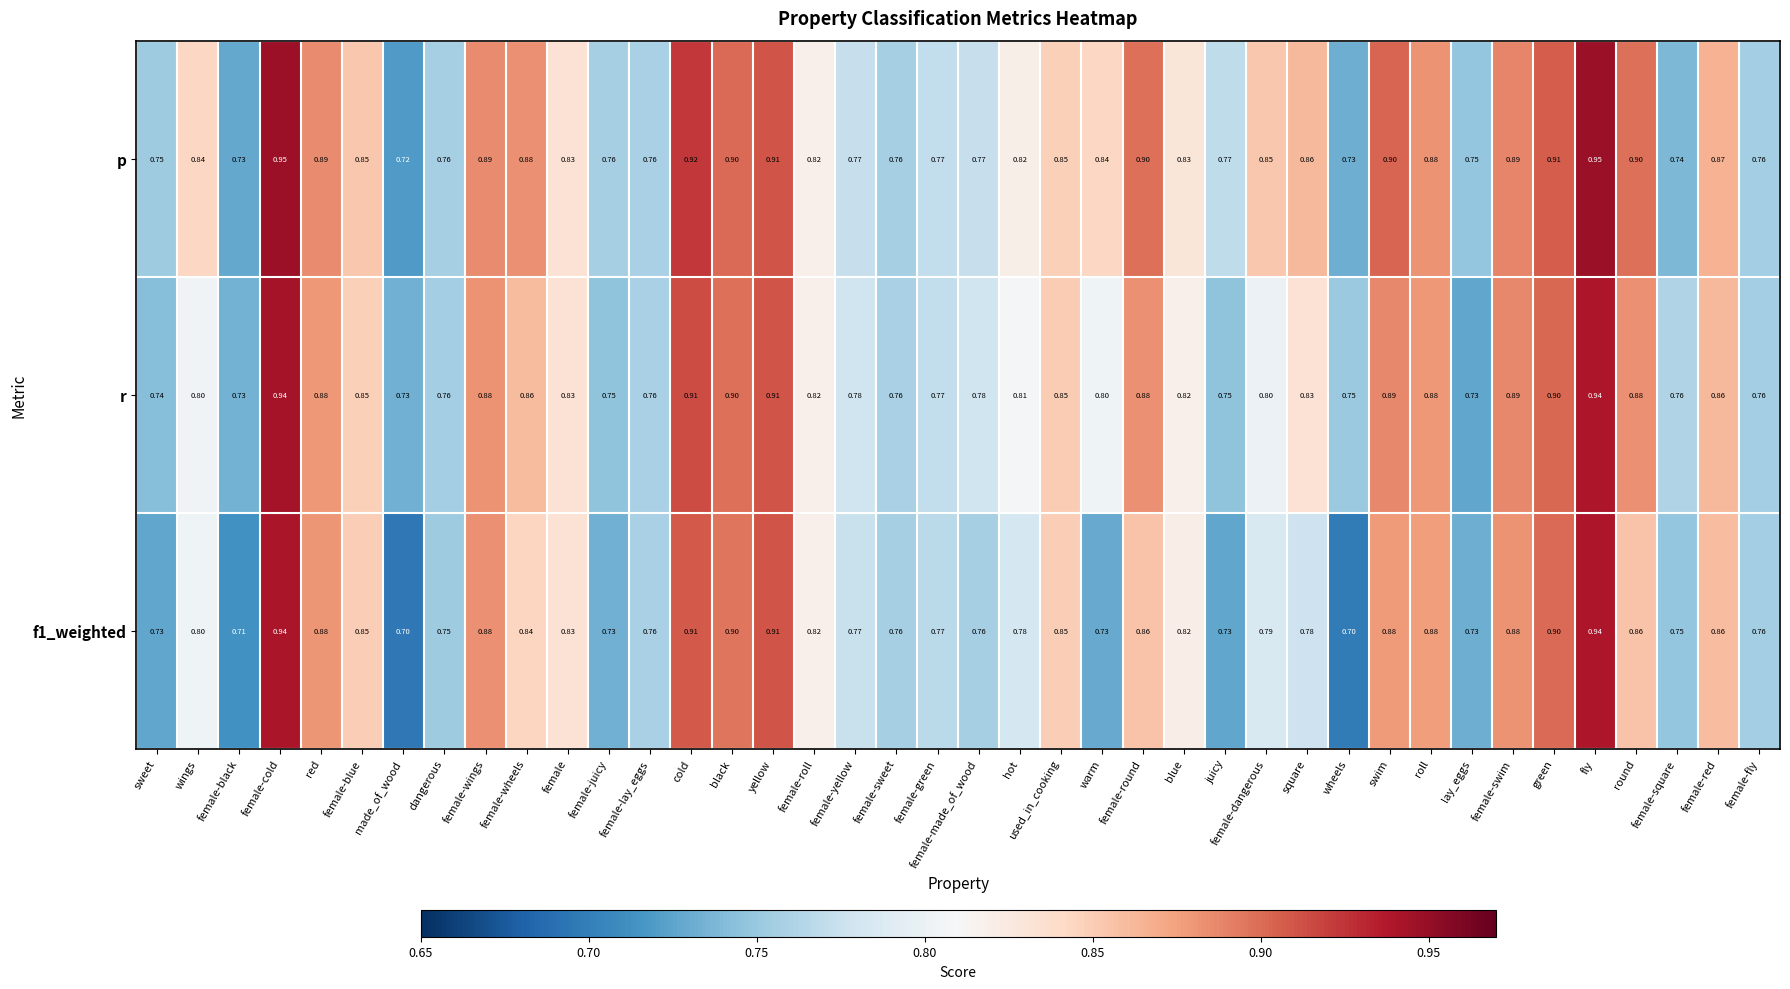

At how many categories does at least one series exceed 0?

40